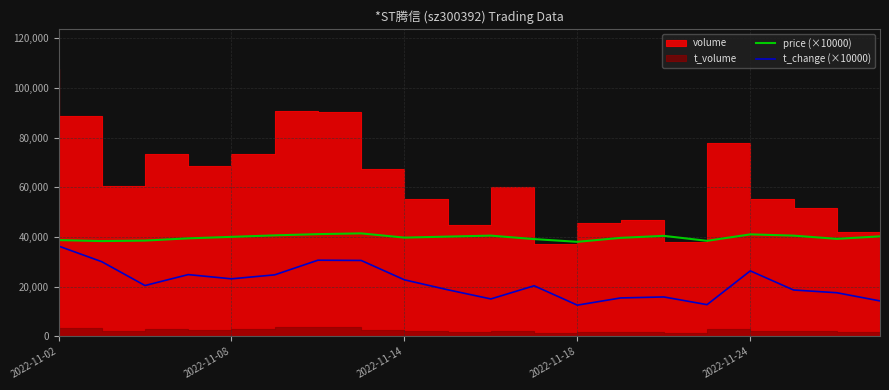

What is the minimum value for t_change (×10000)?

12600.0